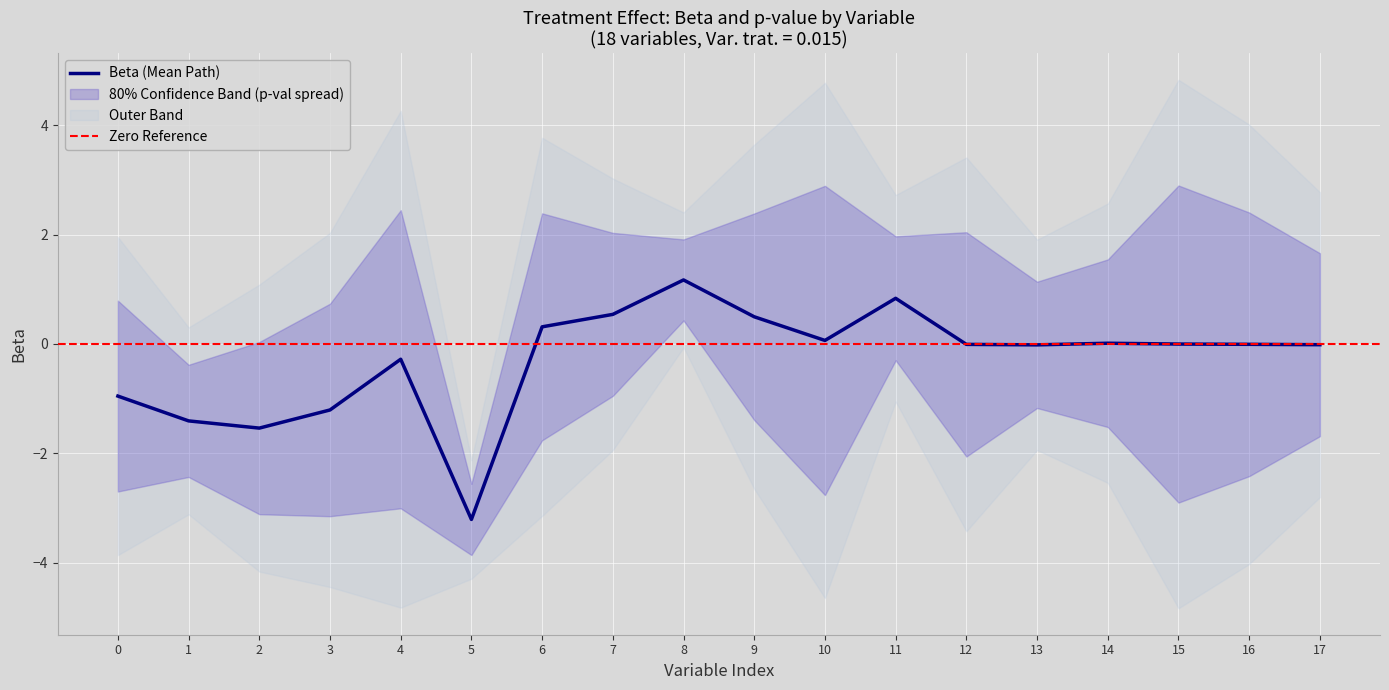

What is the difference between the maximum and minimum values?

4.4